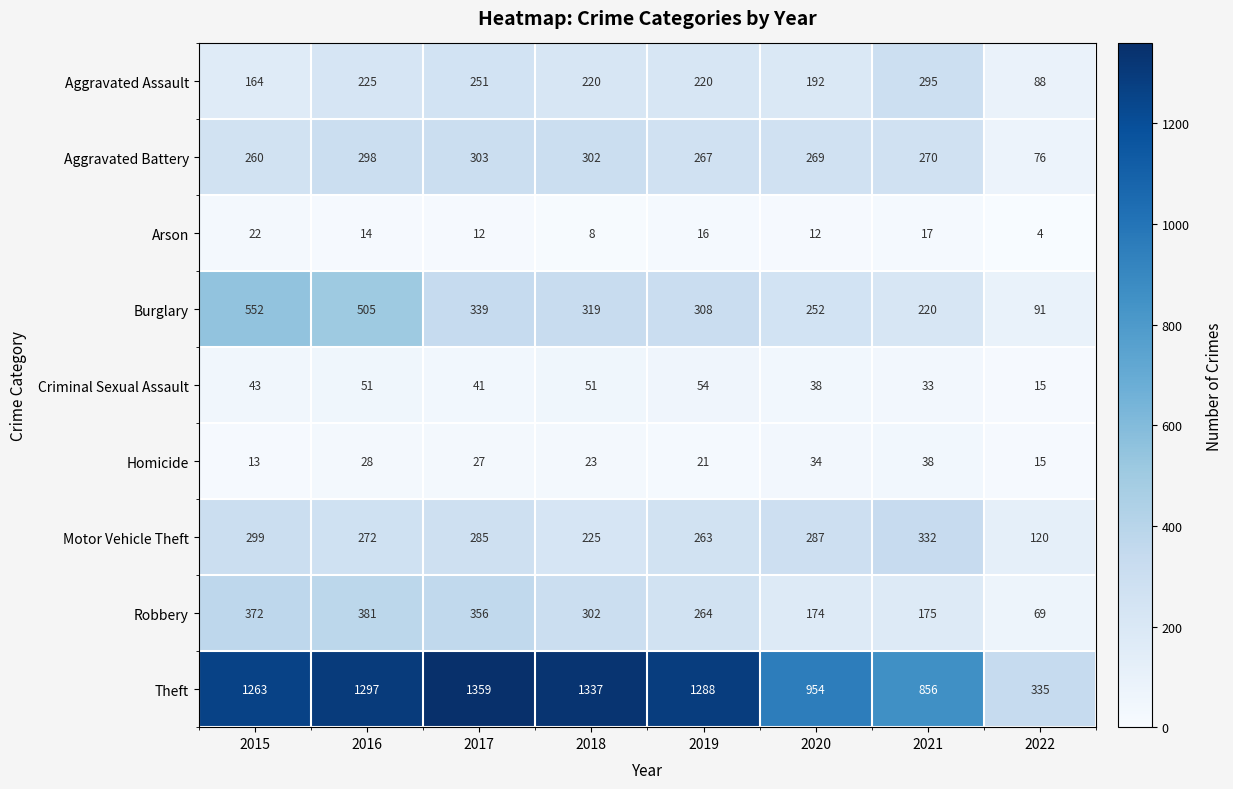

List the series in order of their peak value, highest first.

Theft, Burglary, Robbery, Motor Vehicle Theft, Aggravated Battery, Aggravated Assault, Criminal Sexual Assault, Homicide, Arson